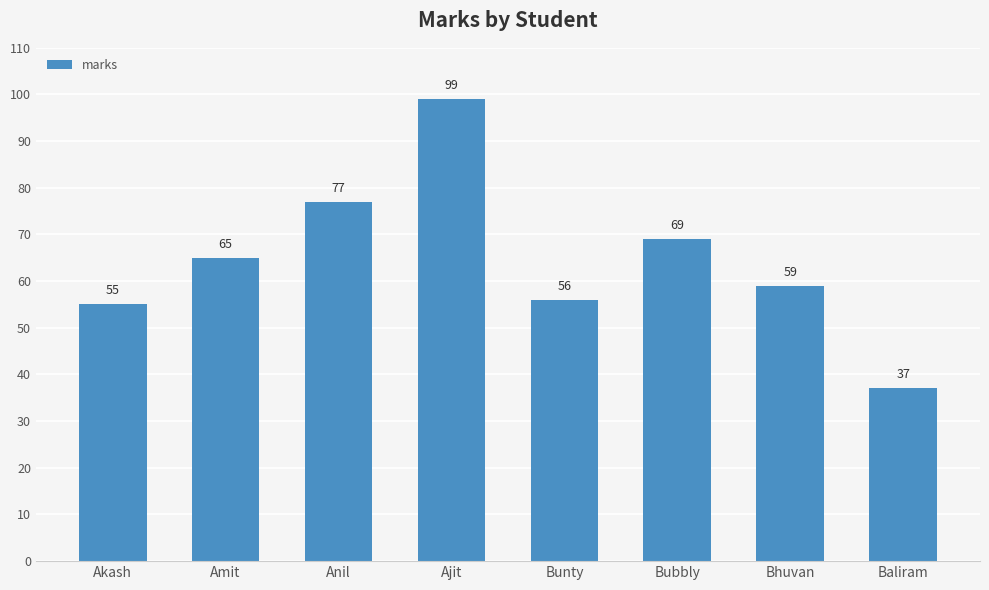

What is the change in value from Akash to Bubbly?

+14